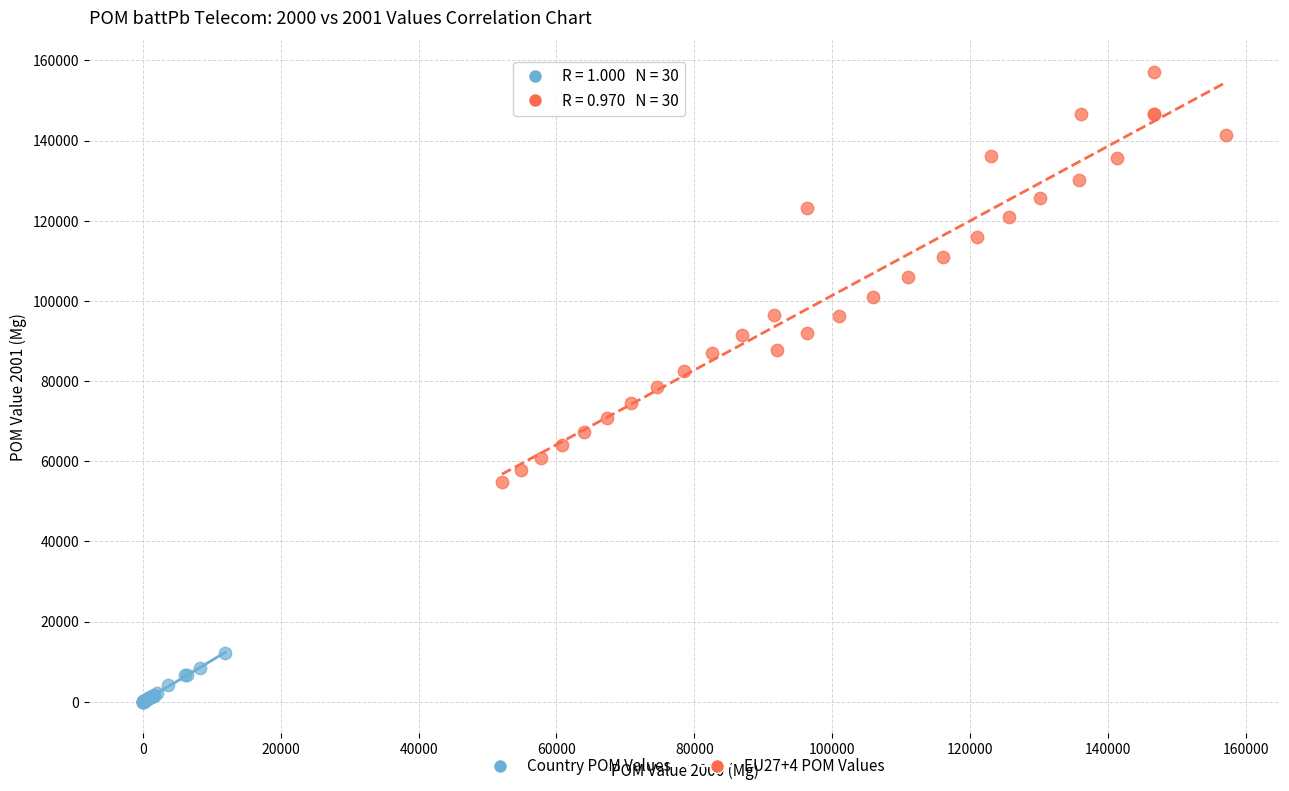

Which series contains the highest Y value?

EU27+4 POM Values